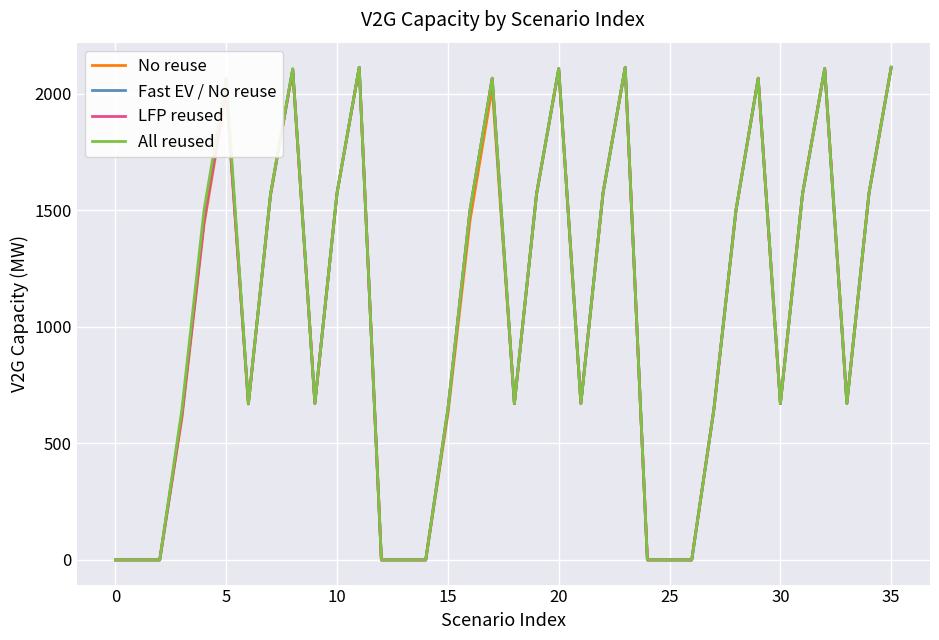

What is the maximum value shown in the chart?

2112.9